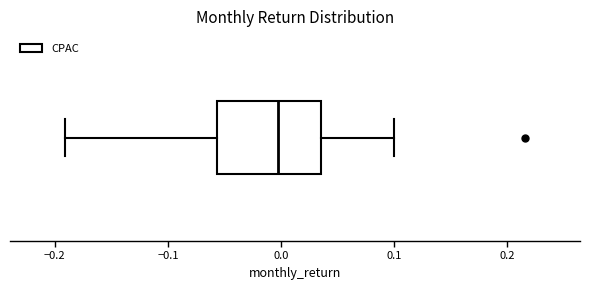

Read this box plot against the x-axis: the position of the median line, the range covered by the box, and the ends of both whiskers. The values are not printed on the chart, so give them approximately, as read against the axis.

median 0.00, box -0.06 to 0.04, whiskers -0.19 to 0.10